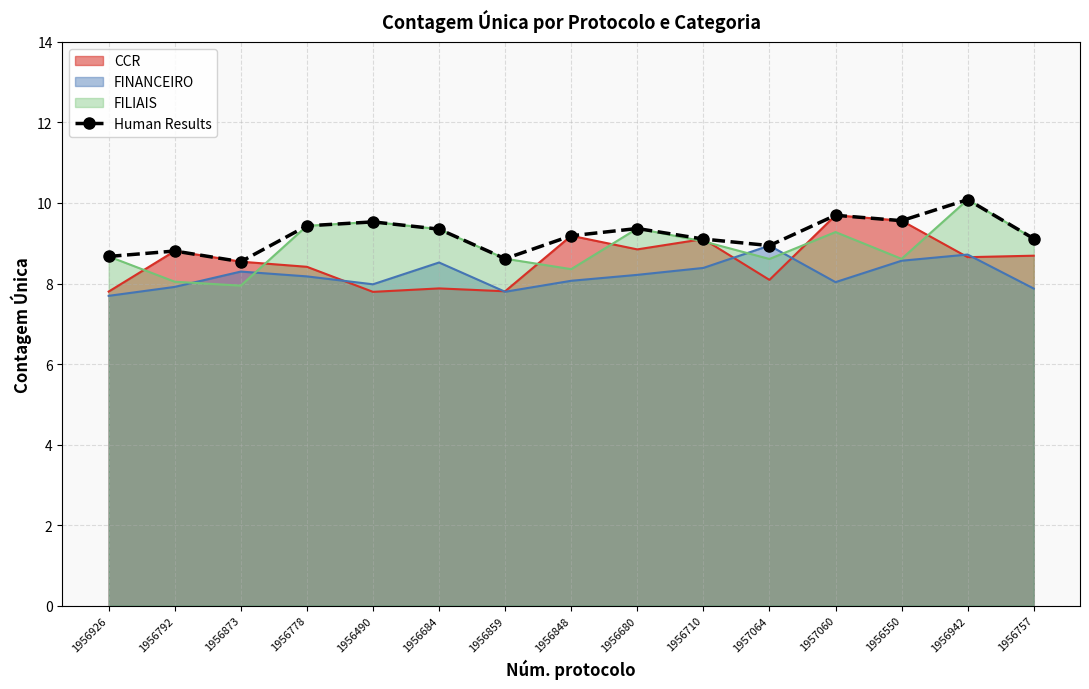

Rank the categories by value from highest to lowest.

1956942, 1957060, 1956550, 1956490, 1956778, 1956680, 1956684, 1956848, 1956757, 1956710, 1957064, 1956792, 1956926, 1956859, 1956873